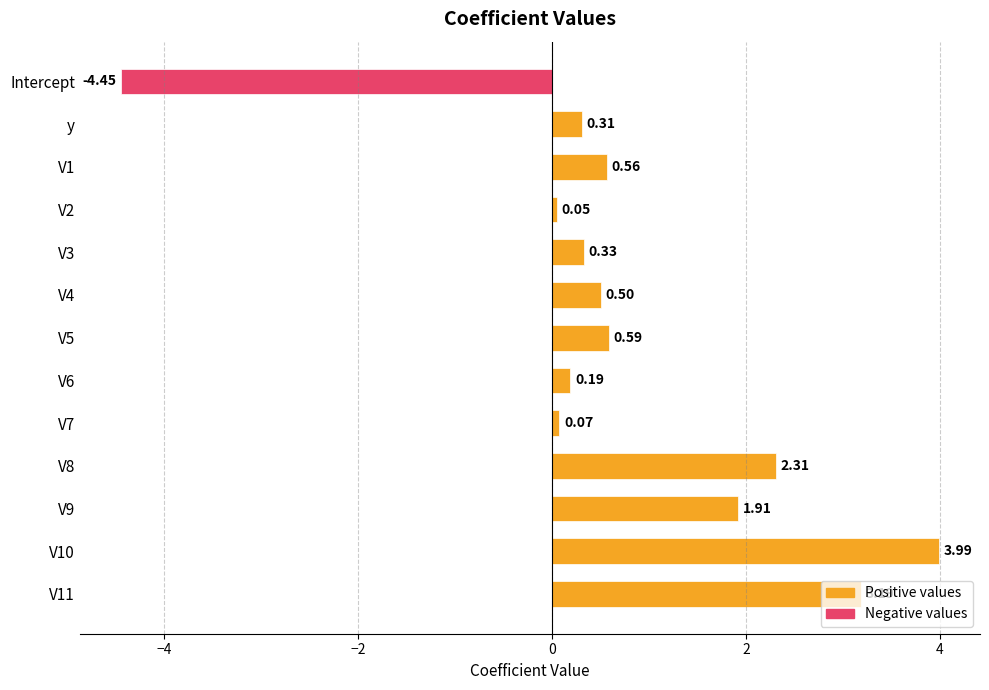

Are the bars horizontal?

Yes